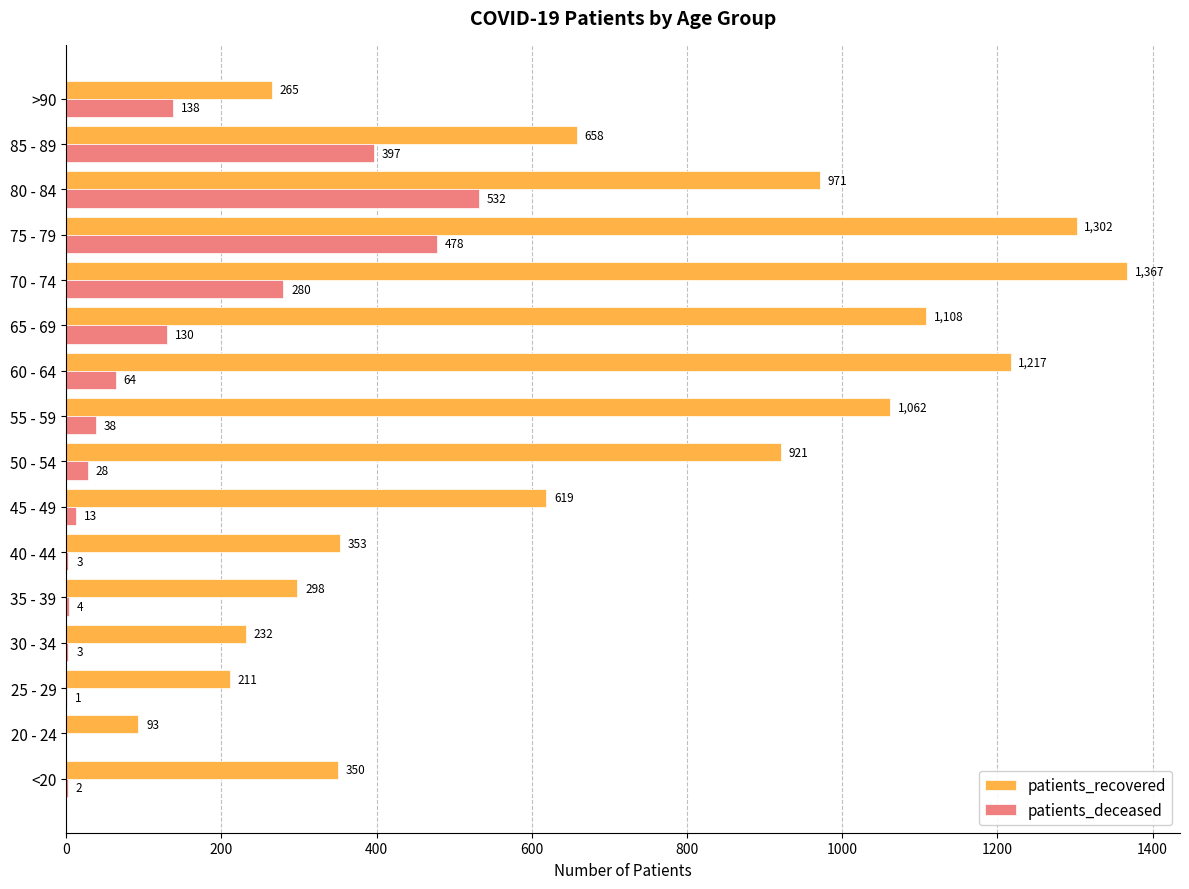

What is the sum of the patients_deceased values at 65 - 69 and 25 - 29?

131